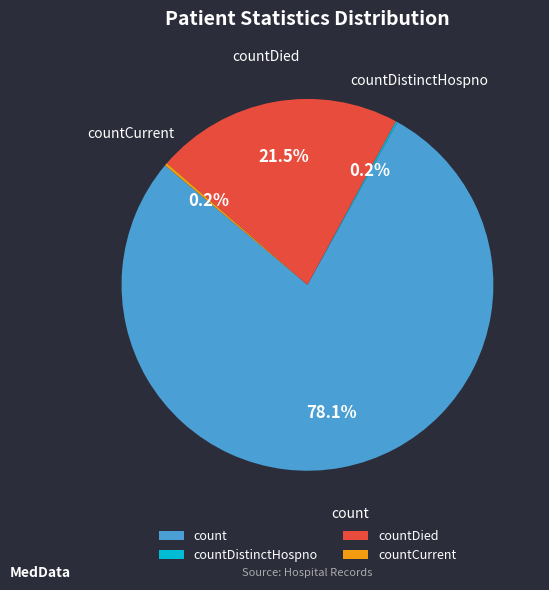

To the nearest percent, what is the average slice percentage?

25%